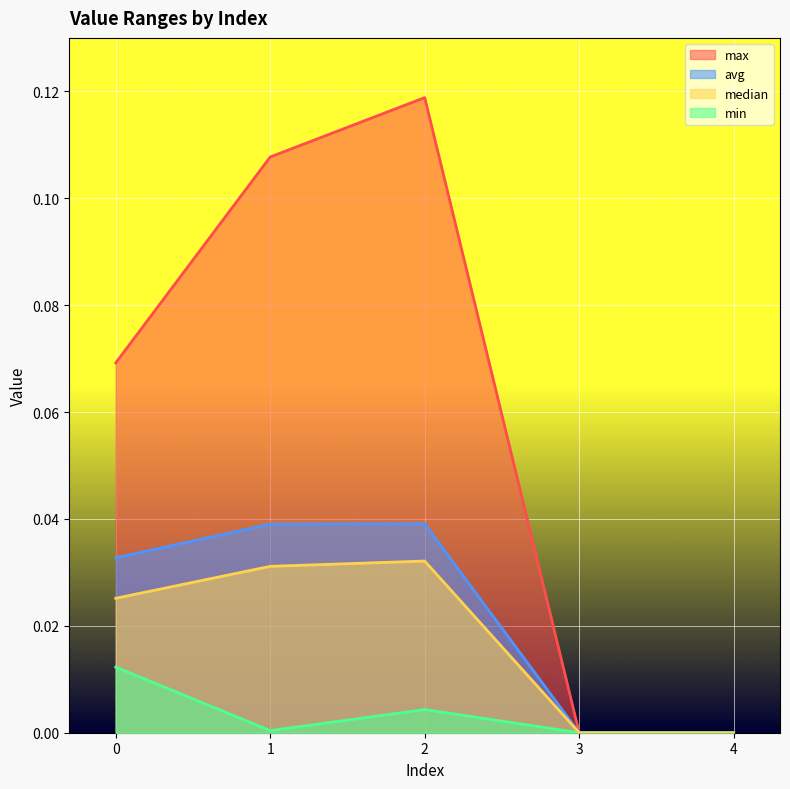

How many values in max are above zero?

3